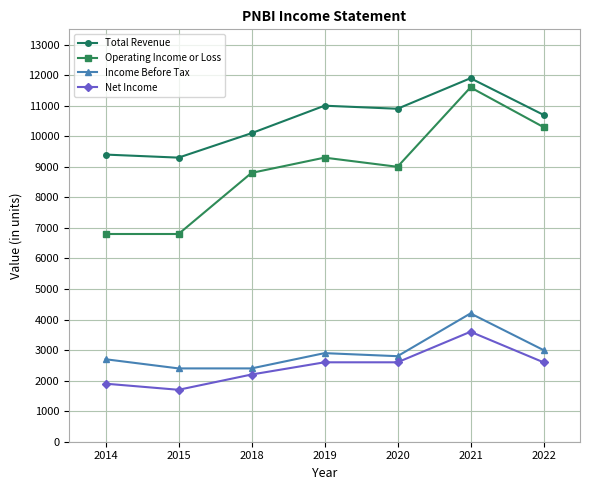

How many interior local peaks does the Operating Income or Loss series have?

2